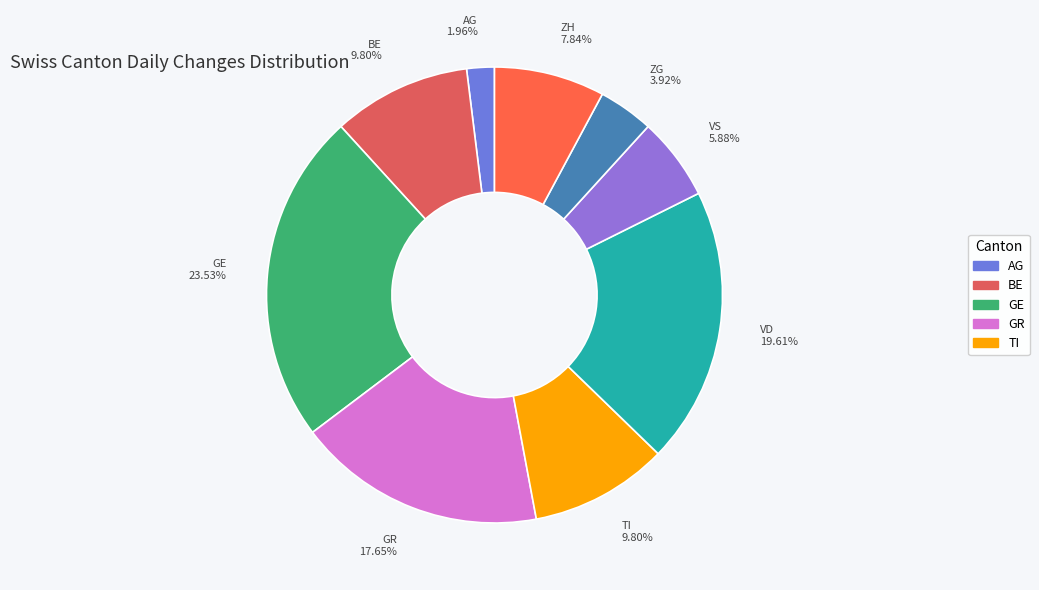

To the nearest percent, what portion does AG represent?

2%